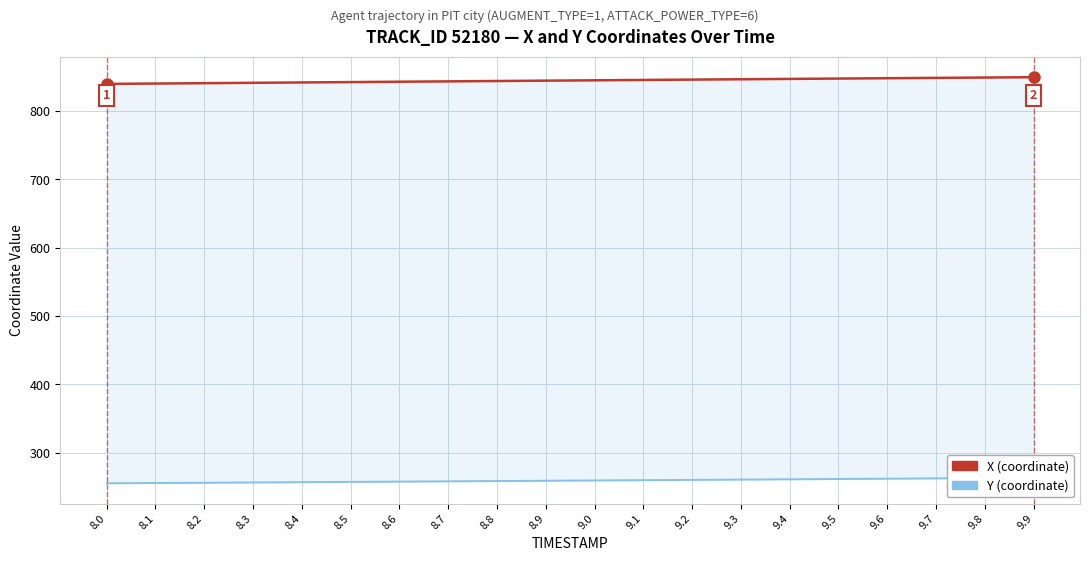

What is the value of the Y point at the 2nd from the left?

255.6